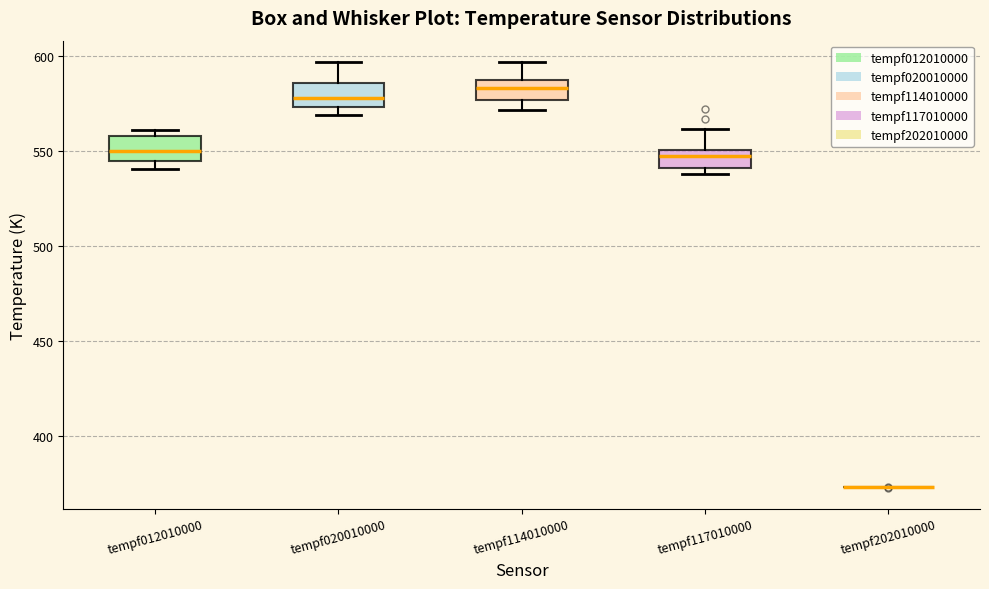

Where does the median line of the box for tempf117010000 sit on the y-axis? The values are not printed on the chart, so give them approximately, as read against the axis.

545